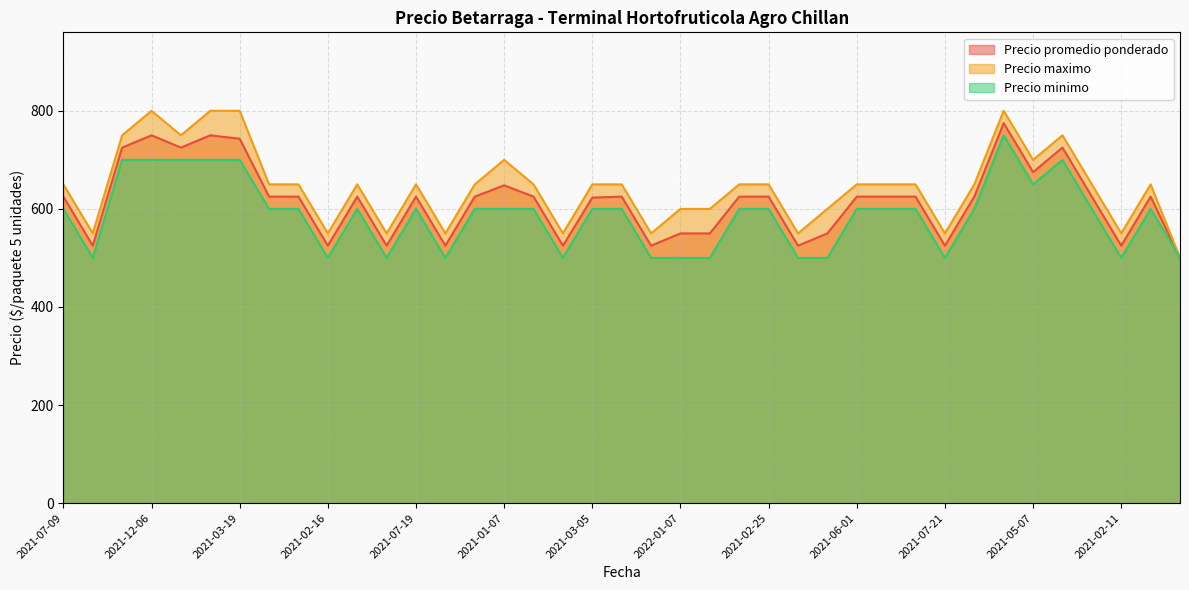

Reading left to right, list all the values displayed in this chart.

Precio promedio ponderado: 625	525	725	750	725	750	743	625	625	525	625	525	625	525	625	648	625	525	623	625	525	550	550	625	625	525	550	625	625	625	525	625	775	675	725	625	525	625	500
Precio maximo: 650	550	750	800	750	800	800	650	650	550	650	550	650	550	650	700	650	550	650	650	550	600	600	650	650	550	600	650	650	650	550	650	800	700	750	650	550	650	500
Precio minimo: 600	500	700	700	700	700	700	600	600	500	600	500	600	500	600	600	600	500	600	600	500	500	500	600	600	500	500	600	600	600	500	600	750	650	700	600	500	600	500